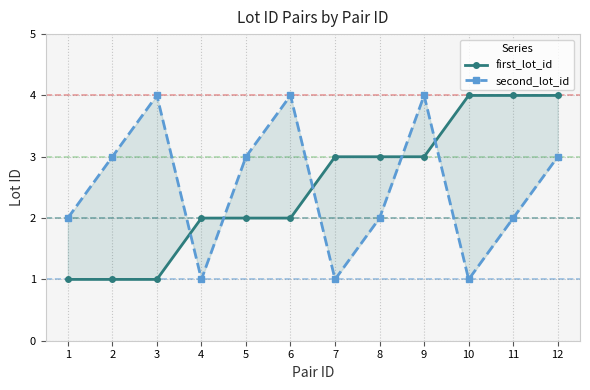

The first_lot_id series shows 3 at 8. True or false?

True